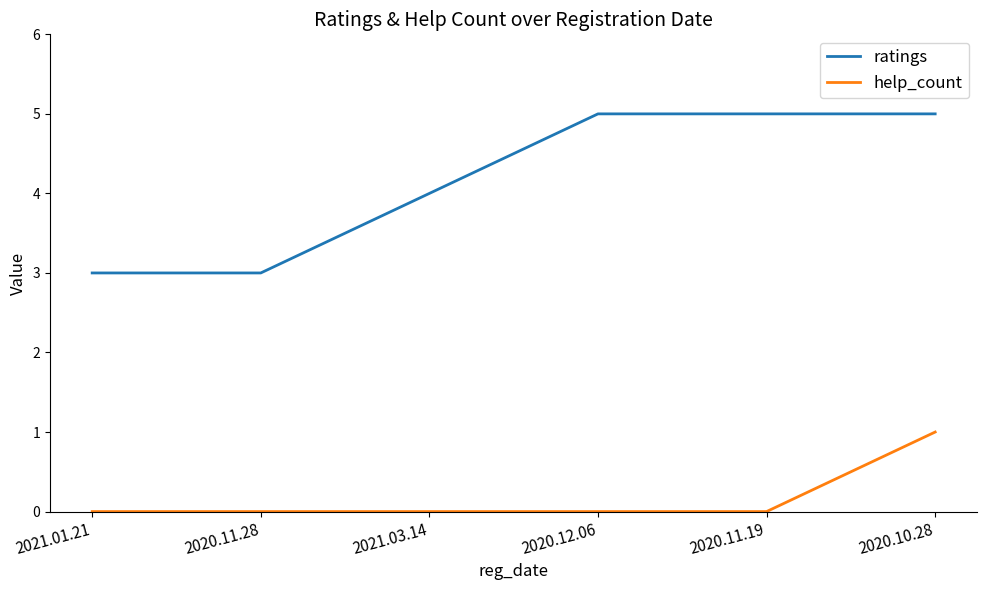

How many lines are shown in the chart?

2